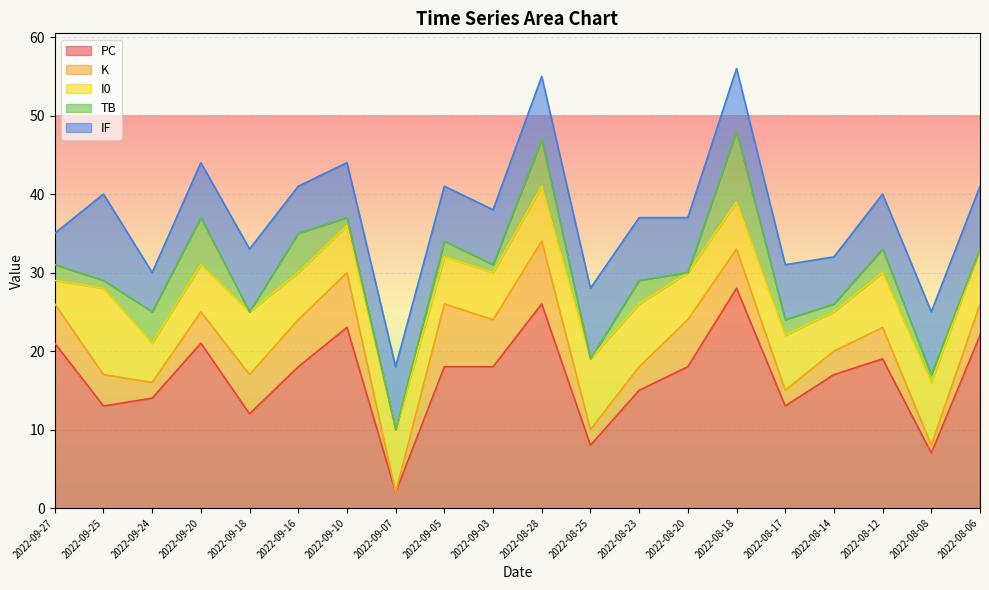

True or false: K and PC cross at least once.

False